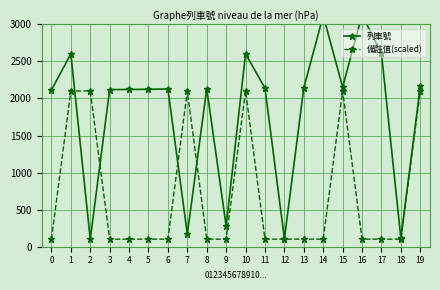

List the labels in order of 列車號 value, largest first.

16, 14, 17, 10, 1, 19, 15, 13, 11, 8, 6, 5, 4, 3, 0, 9, 7, 18, 12, 2